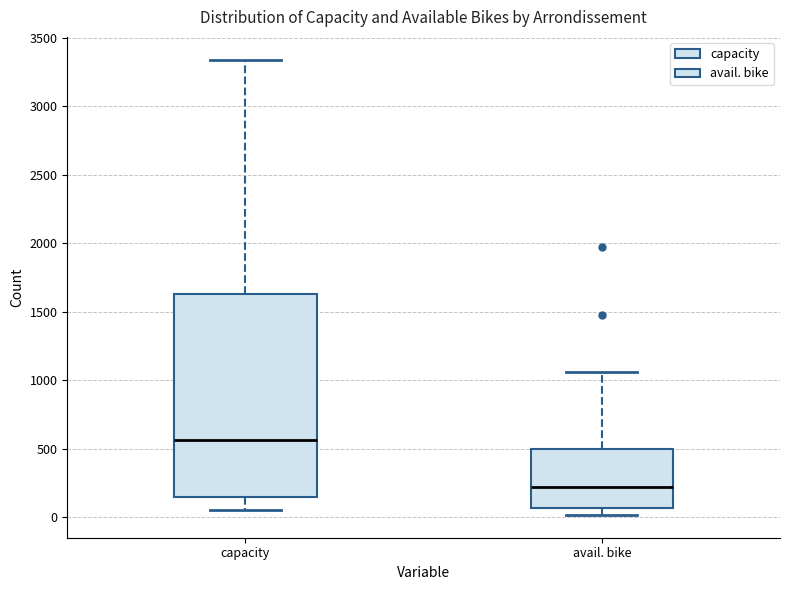

Reading left to right, read every box against the y-axis: the position of its median line, the range the box covers, and the ends of its whiskers. The values are not printed on the chart, so give them approximately, as read against the axis.

capacity: median 550, box 150 to 1650, whiskers 50 to 3350
avail. bike: median 200, box 50 to 500, whiskers 0 to 1050